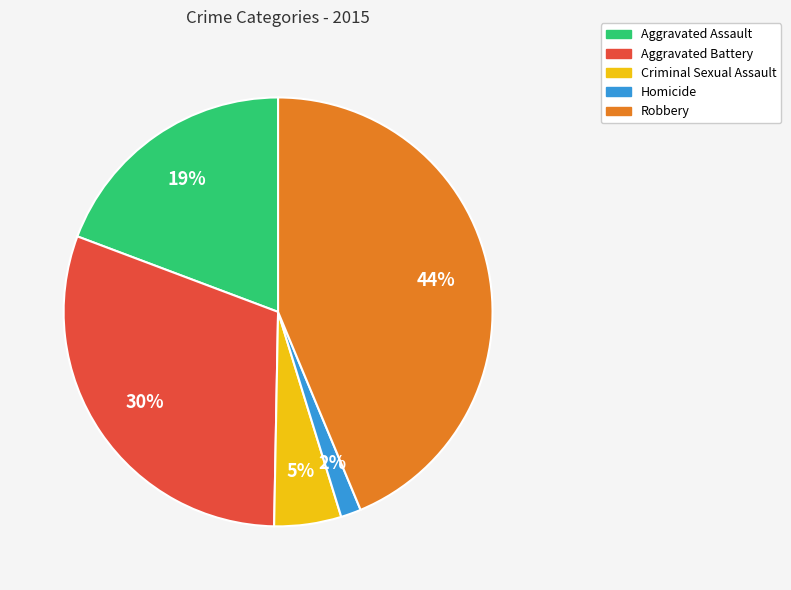

The Robbery slice represents 44% of the pie. True or false?

True